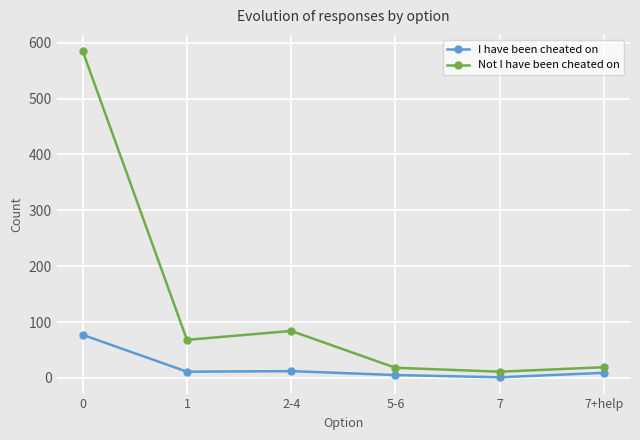

What is the highest value of the I have been cheated on series?

77